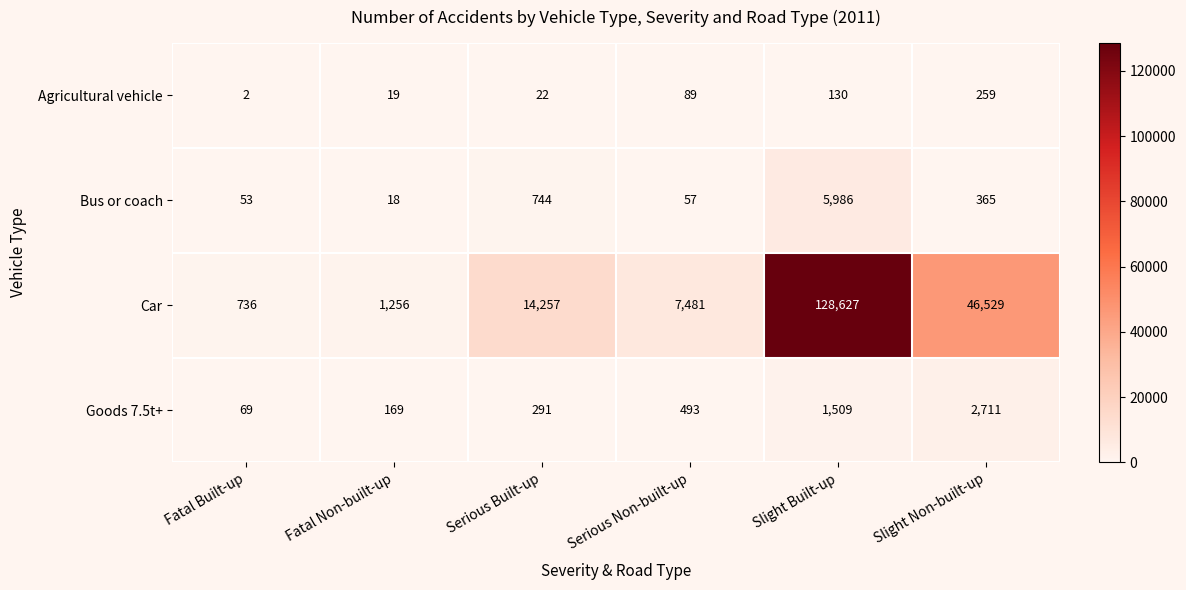

The value of Goods 7.5t+ at Serious Built-up is 453. True or false?

False